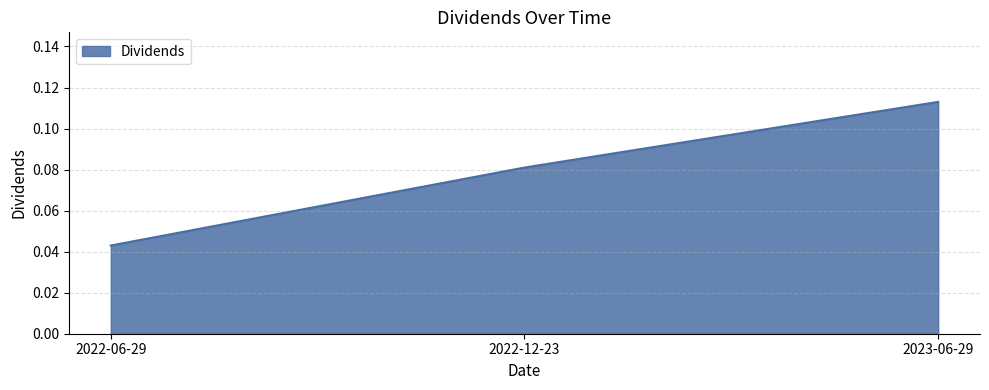

What position from the right is 2022-06-29?

3